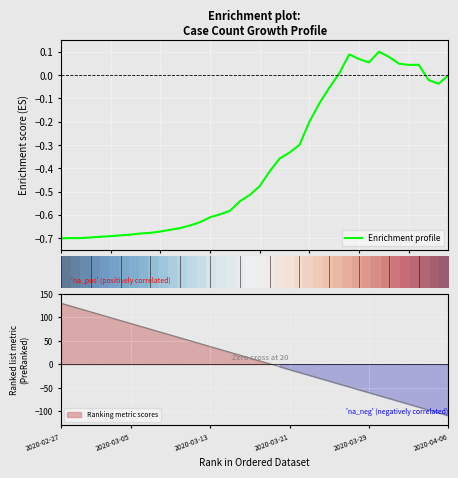

What is the spread (max minus min) of values at 2020-03-29?

0.8